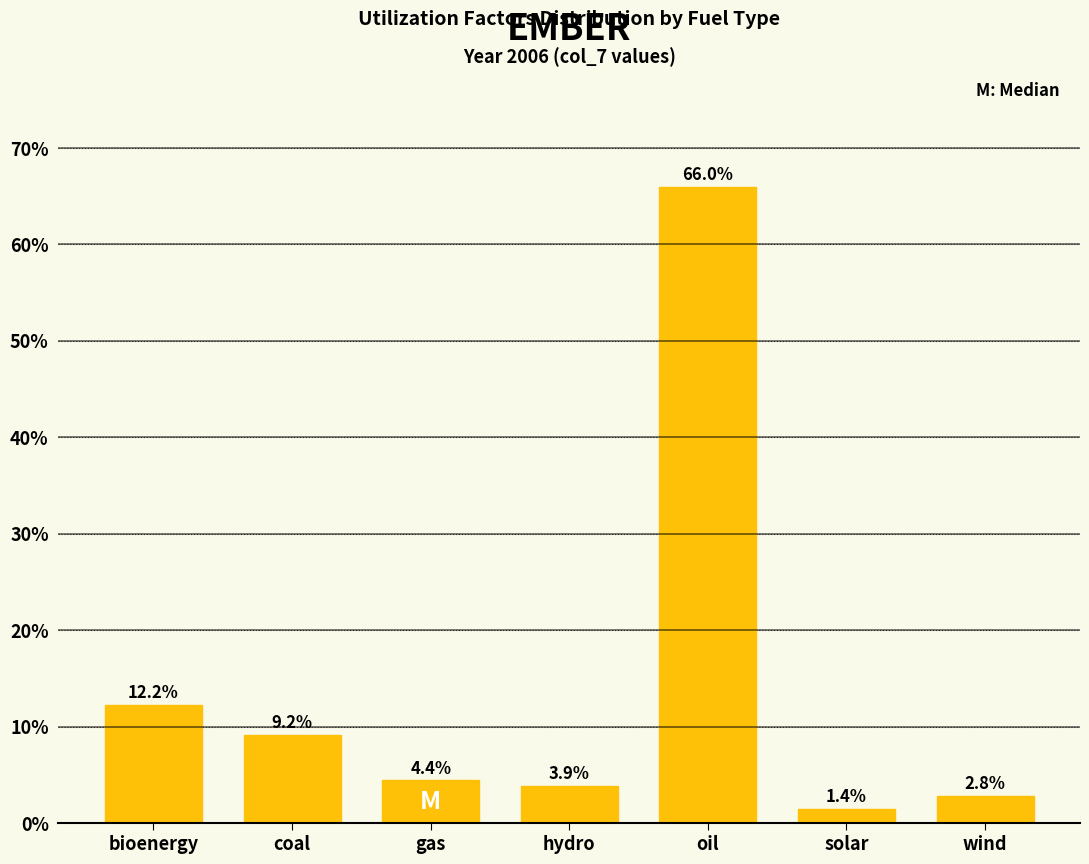

Reading left to right, list all the values displayed in this chart.

bioenergy=12.2	coal=9.2	gas=4.4	hydro=3.9	oil=66.0	solar=1.4	wind=2.8